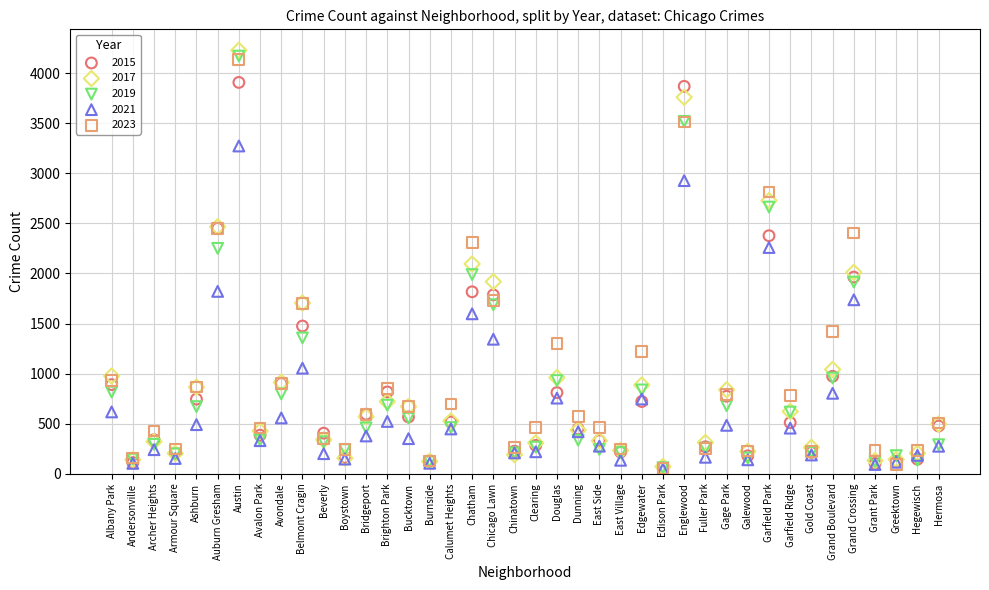

What are all the series names shown in the legend?

2015, 2017, 2019, 2021, 2023